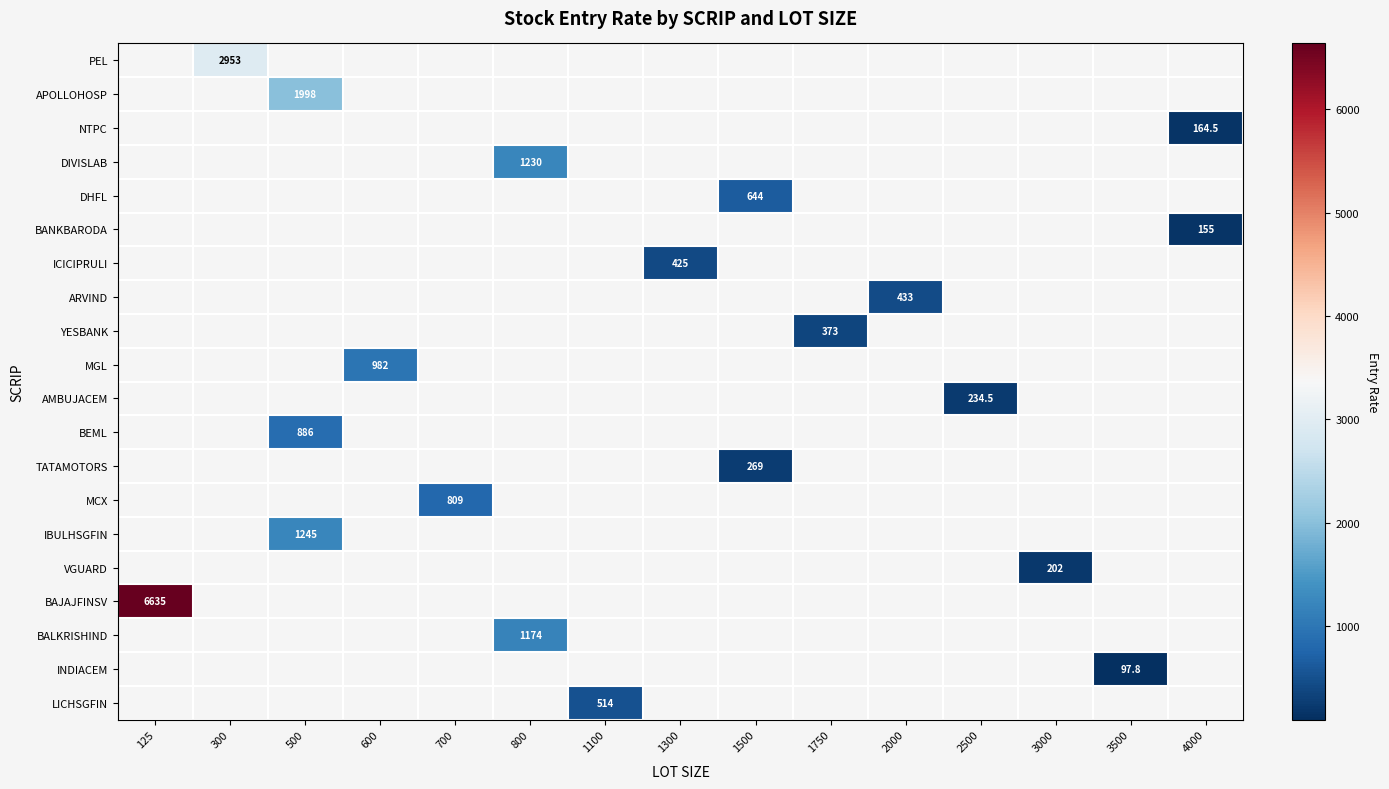

How many positive values does the YESBANK series have?

1